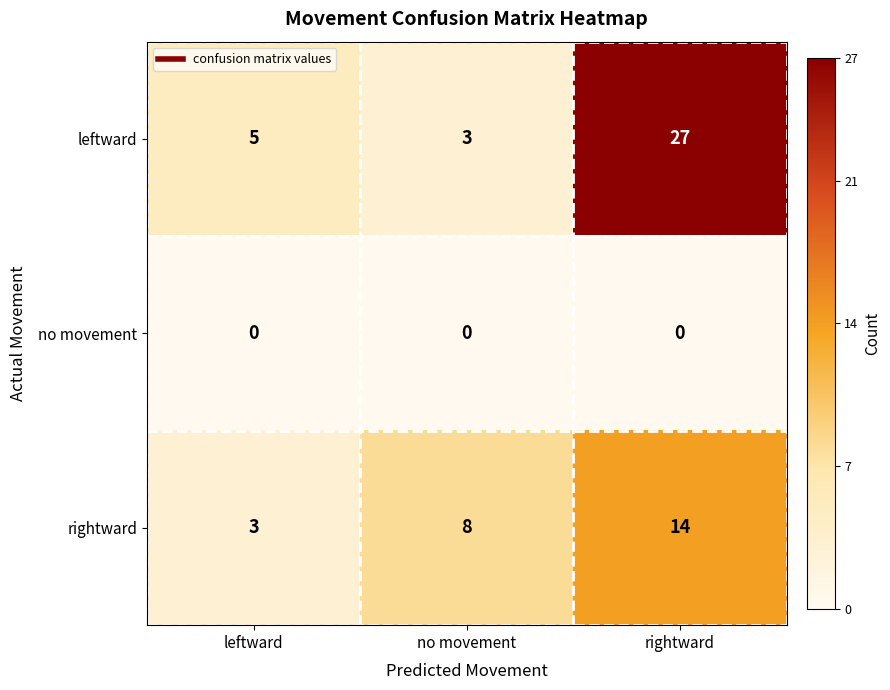

Which series has the largest total across all categories?

leftward